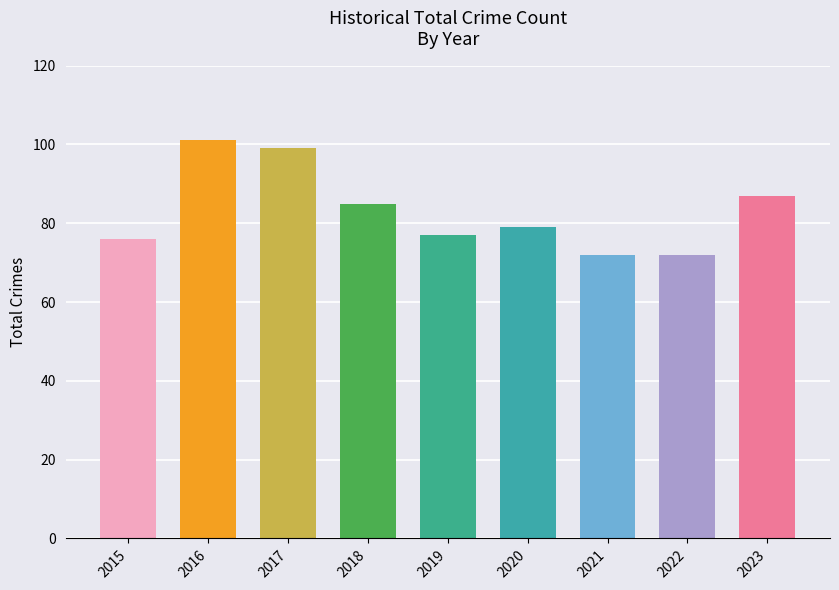

Where does the data first go above 79?

2016